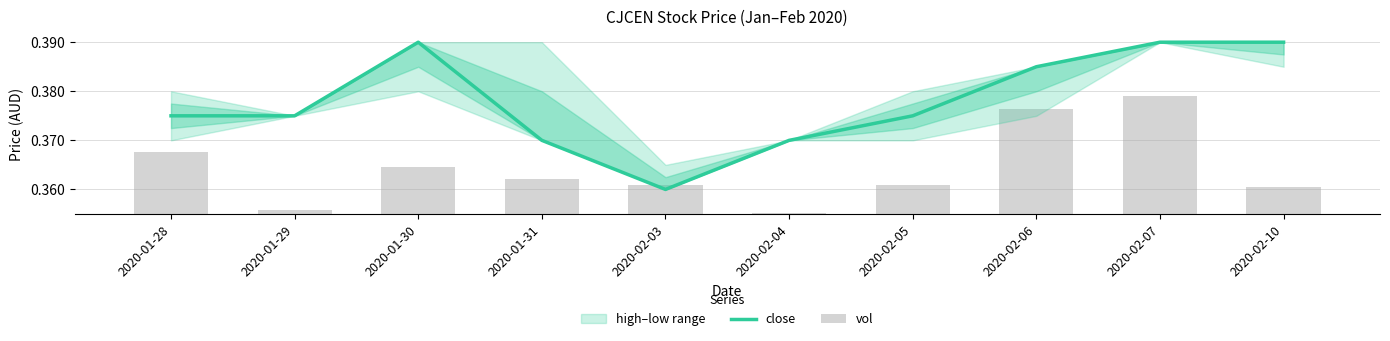

What is the value of the 4th bar from the left?

0.4